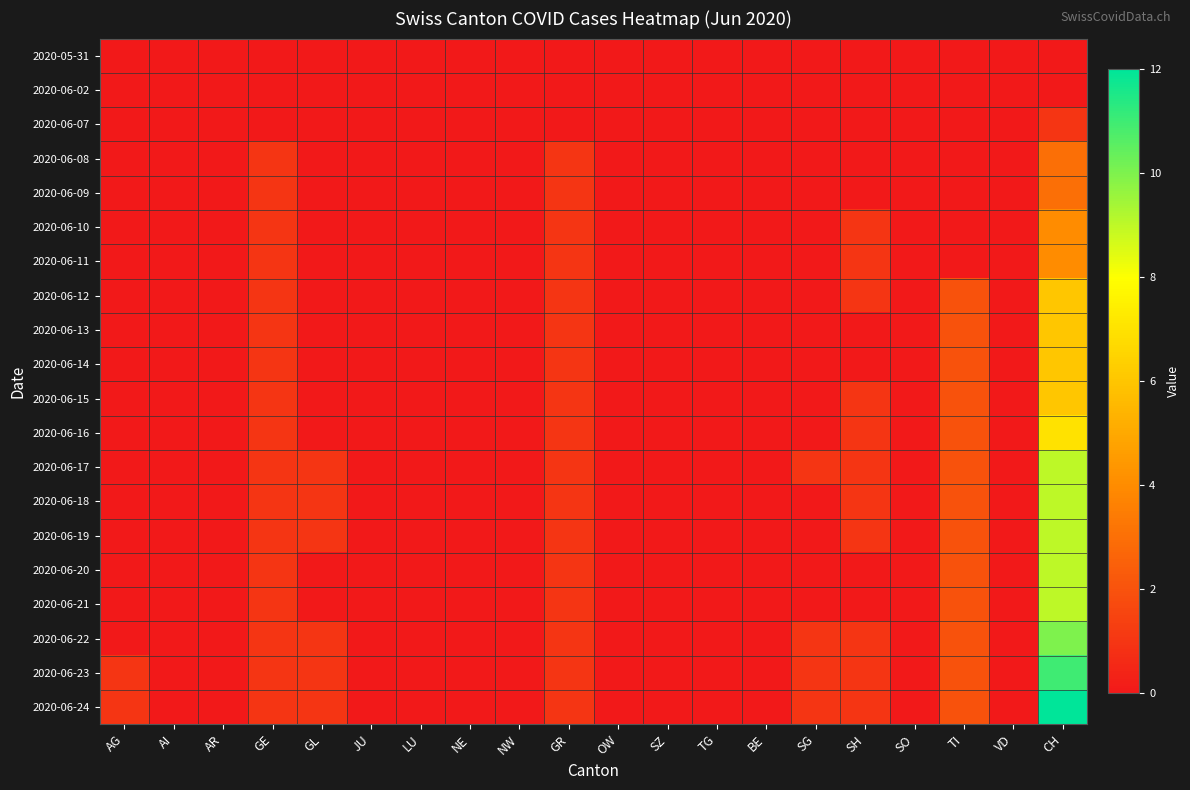

Between TG and AG, which is larger?

TG